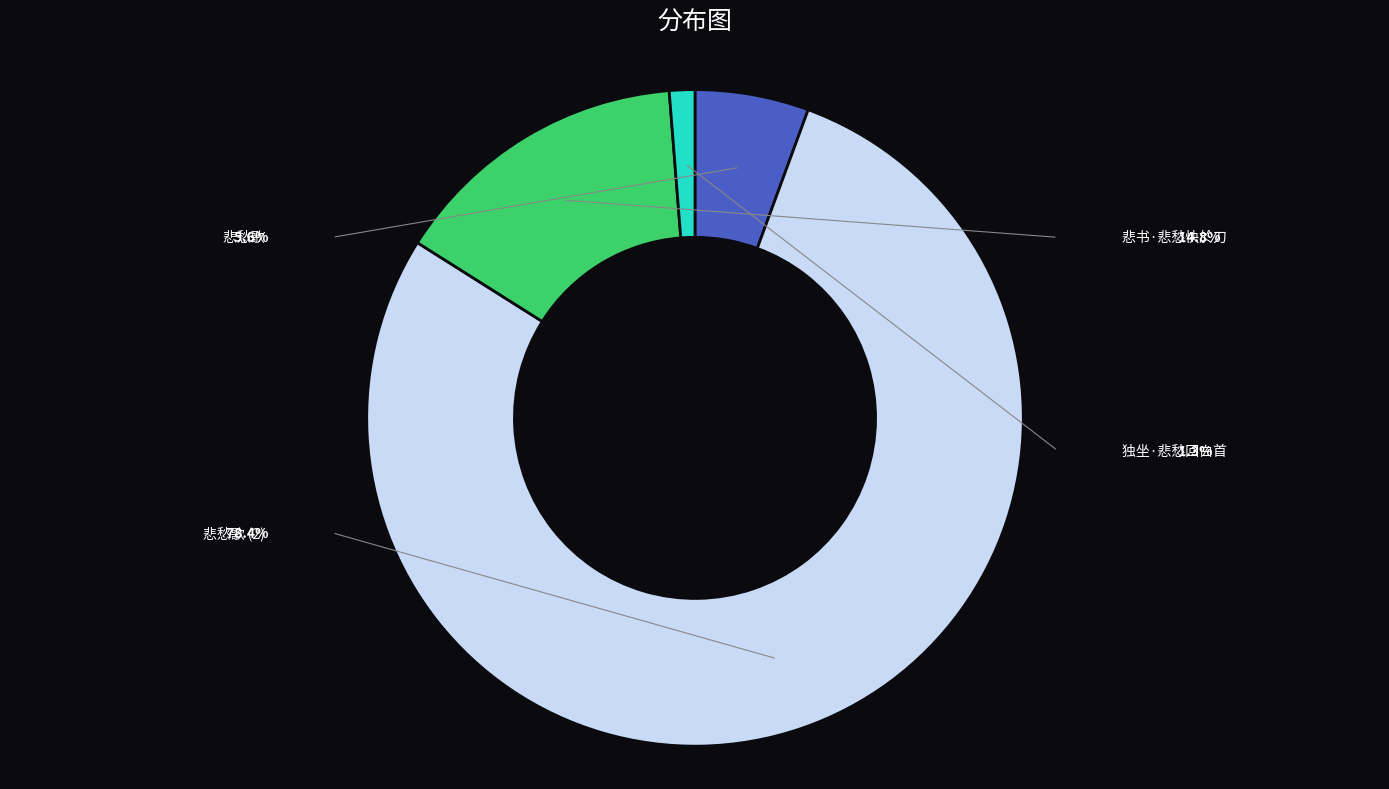

True or false: 悲书·悲愁快於刀 accounts for 27% of the total.

False